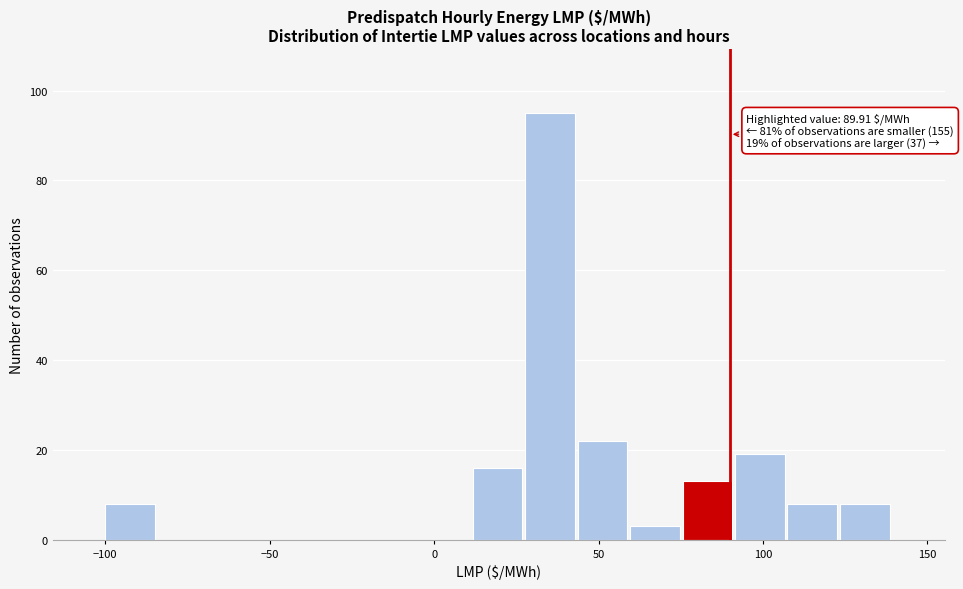

Around what value on the x-axis is the tallest bar? Give the approximate position of its centre, as read against the axis.

35